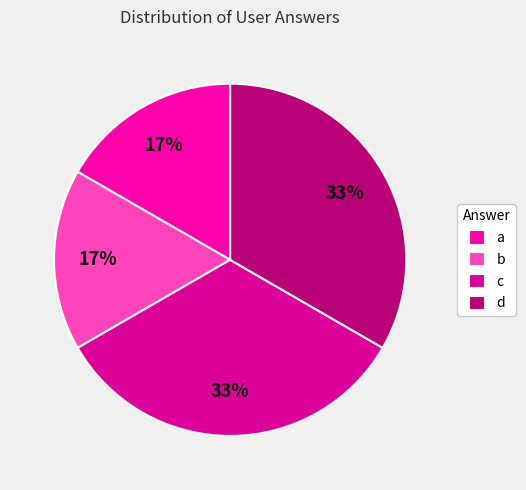

How many slices are in this pie chart?

4